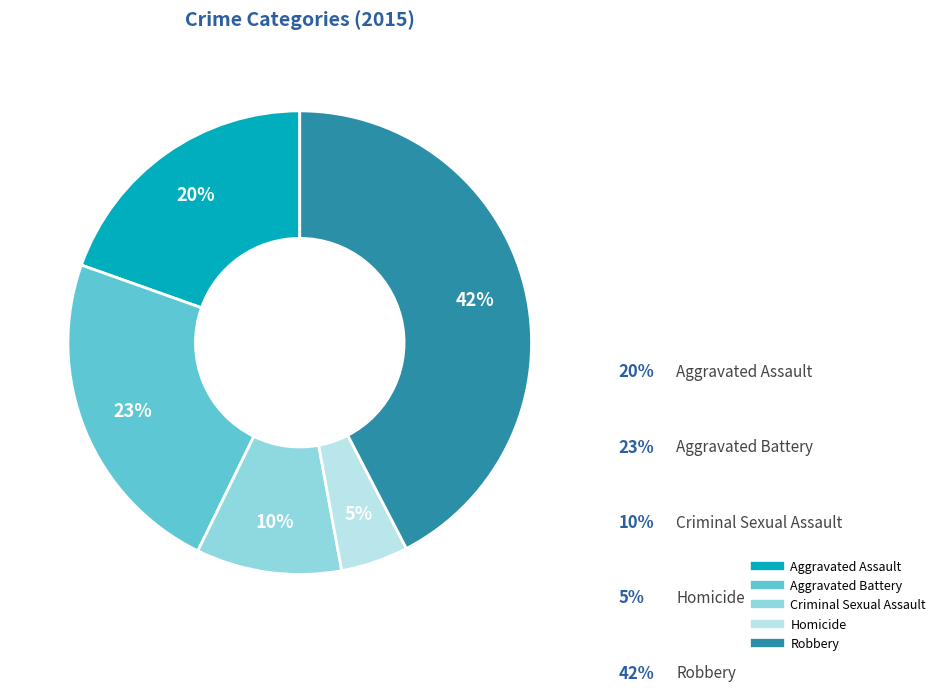

Rank the categories by value from lowest to highest.

Homicide, Criminal Sexual Assault, Aggravated Assault, Aggravated Battery, Robbery